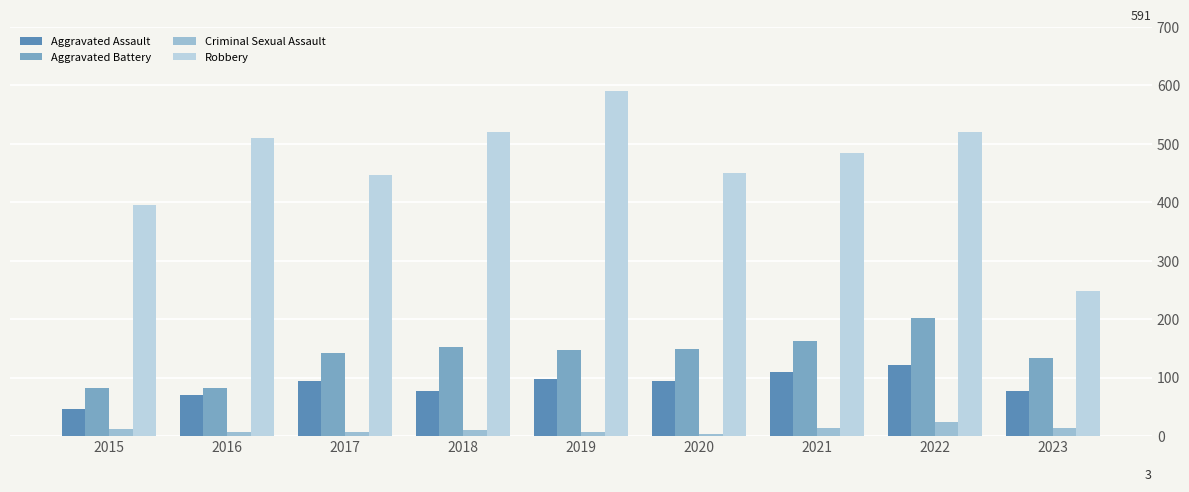

The Robbery series shows 510 at 2016. True or false?

True